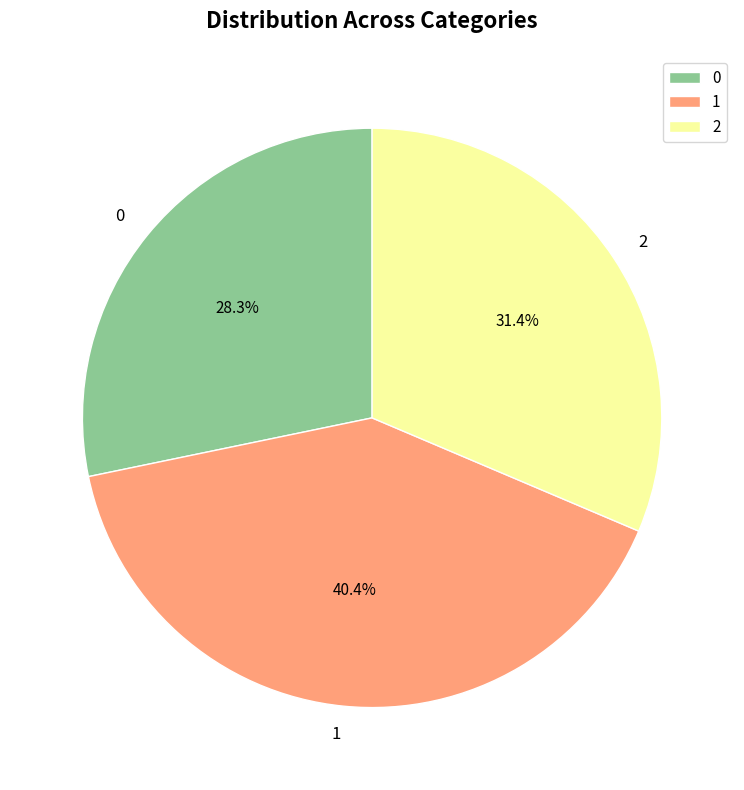

Is there a majority slice in this chart?

No